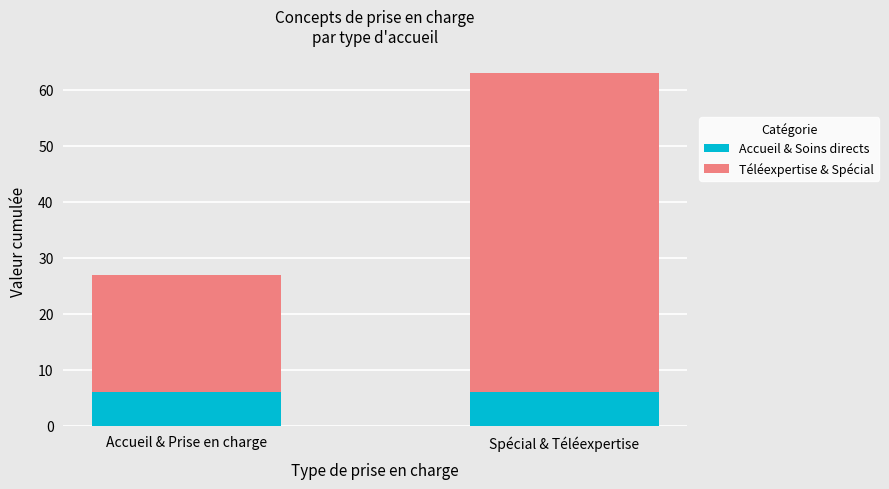

What value does the Accueil & Soins directs series have at Accueil & Prise en charge?

6